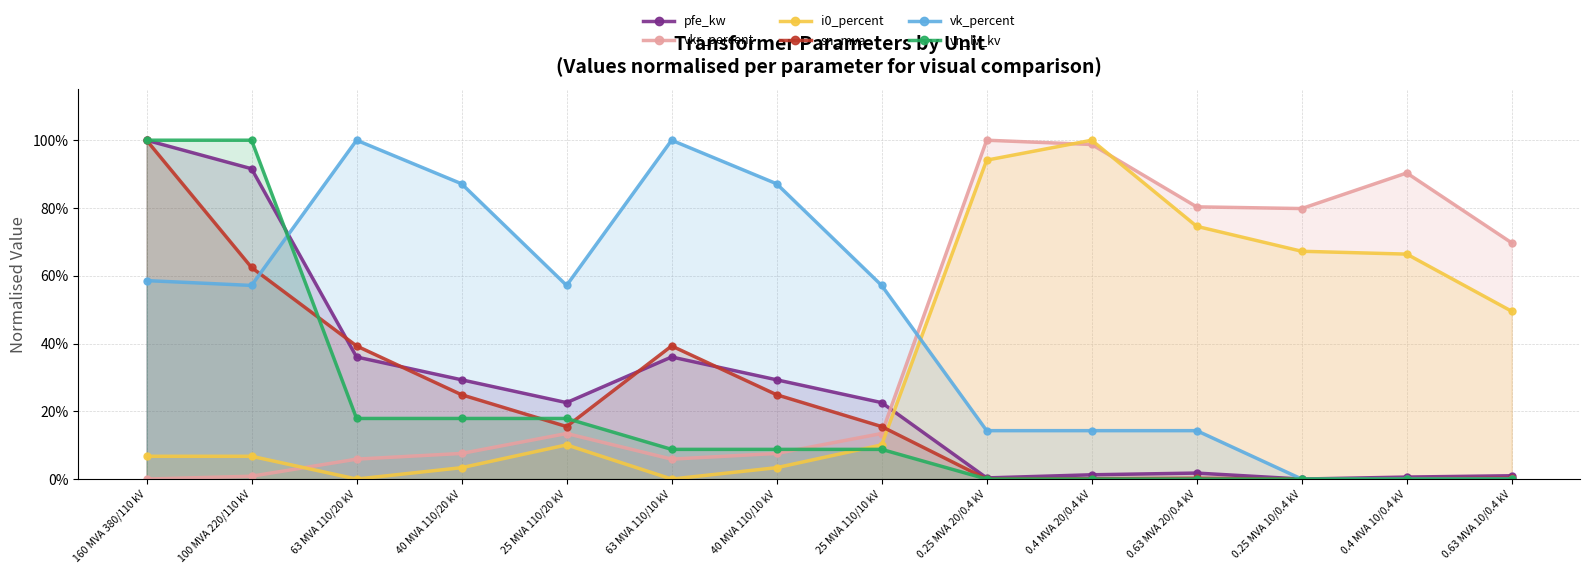

Reading left to right, extract all data points from this chart.

pfe_kw: 160 MVA 380/110 kV=1.0	100 MVA 220/110 kV=0.9	63 MVA 110/20 kV=0.4	40 MVA 110/20 kV=0.3	25 MVA 110/20 kV=0.2	63 MVA 110/10 kV=0.4	40 MVA 110/10 kV=0.3	25 MVA 110/10 kV=0.2	0.25 MVA 20/0.4 kV=0.0	0.4 MVA 20/0.4 kV=0.0	0.63 MVA 20/0.4 kV=0.0	0.25 MVA 10/0.4 kV=0.0	0.4 MVA 10/0.4 kV=0.0	0.63 MVA 10/0.4 kV=0.0
vkr_percent: 160 MVA 380/110 kV=0.0	100 MVA 220/110 kV=0.0	63 MVA 110/20 kV=0.1	40 MVA 110/20 kV=0.1	25 MVA 110/20 kV=0.1	63 MVA 110/10 kV=0.1	40 MVA 110/10 kV=0.1	25 MVA 110/10 kV=0.1	0.25 MVA 20/0.4 kV=1.0	0.4 MVA 20/0.4 kV=1.0	0.63 MVA 20/0.4 kV=0.8	0.25 MVA 10/0.4 kV=0.8	0.4 MVA 10/0.4 kV=0.9	0.63 MVA 10/0.4 kV=0.7
i0_percent: 160 MVA 380/110 kV=0.1	100 MVA 220/110 kV=0.1	63 MVA 110/20 kV=0.0	40 MVA 110/20 kV=0.0	25 MVA 110/20 kV=0.1	63 MVA 110/10 kV=0.0	40 MVA 110/10 kV=0.0	25 MVA 110/10 kV=0.1	0.25 MVA 20/0.4 kV=0.9	0.4 MVA 20/0.4 kV=1.0	0.63 MVA 20/0.4 kV=0.7	0.25 MVA 10/0.4 kV=0.7	0.4 MVA 10/0.4 kV=0.7	0.63 MVA 10/0.4 kV=0.5
sn_mva: 160 MVA 380/110 kV=1.0	100 MVA 220/110 kV=0.6	63 MVA 110/20 kV=0.4	40 MVA 110/20 kV=0.2	25 MVA 110/20 kV=0.2	63 MVA 110/10 kV=0.4	40 MVA 110/10 kV=0.2	25 MVA 110/10 kV=0.2	0.25 MVA 20/0.4 kV=0.0	0.4 MVA 20/0.4 kV=0.0	0.63 MVA 20/0.4 kV=0.0	0.25 MVA 10/0.4 kV=0.0	0.4 MVA 10/0.4 kV=0.0	0.63 MVA 10/0.4 kV=0.0
vk_percent: 160 MVA 380/110 kV=0.6	100 MVA 220/110 kV=0.6	63 MVA 110/20 kV=1.0	40 MVA 110/20 kV=0.9	25 MVA 110/20 kV=0.6	63 MVA 110/10 kV=1.0	40 MVA 110/10 kV=0.9	25 MVA 110/10 kV=0.6	0.25 MVA 20/0.4 kV=0.1	0.4 MVA 20/0.4 kV=0.1	0.63 MVA 20/0.4 kV=0.1	0.25 MVA 10/0.4 kV=0.0	0.4 MVA 10/0.4 kV=0.0	0.63 MVA 10/0.4 kV=0.0
vn_lv_kv: 160 MVA 380/110 kV=1.0	100 MVA 220/110 kV=1.0	63 MVA 110/20 kV=0.2	40 MVA 110/20 kV=0.2	25 MVA 110/20 kV=0.2	63 MVA 110/10 kV=0.1	40 MVA 110/10 kV=0.1	25 MVA 110/10 kV=0.1	0.25 MVA 20/0.4 kV=0.0	0.4 MVA 20/0.4 kV=0.0	0.63 MVA 20/0.4 kV=0.0	0.25 MVA 10/0.4 kV=0.0	0.4 MVA 10/0.4 kV=0.0	0.63 MVA 10/0.4 kV=0.0